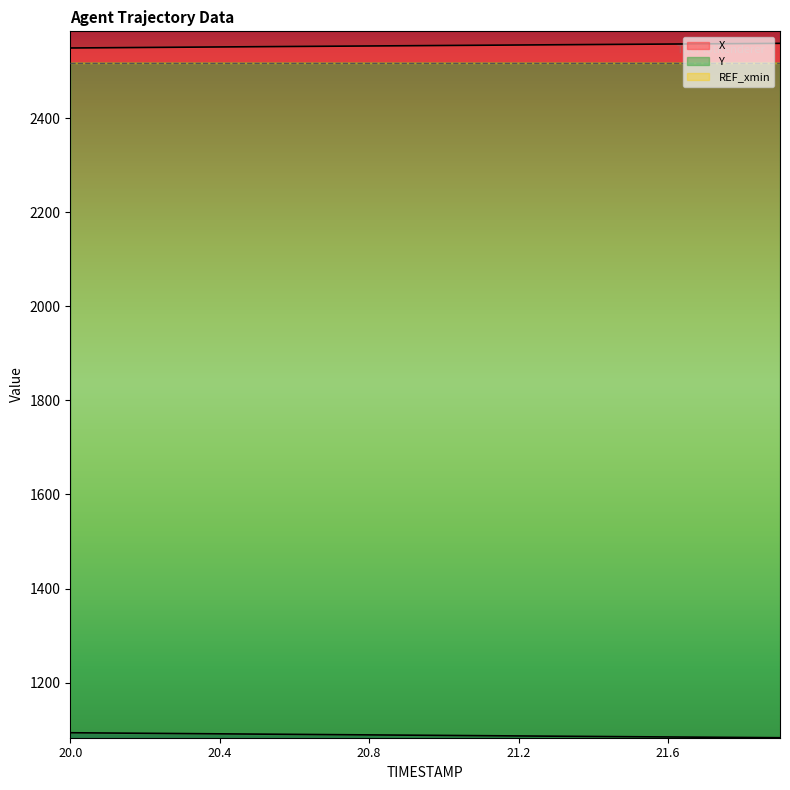

List the labels in order of Y value, smallest first.

21.9, 21.8, 21.7, 21.6, 21.5, 21.4, 21.3, 21.2, 21.1, 21.0, 20.9, 20.8, 20.7, 20.6, 20.5, 20.4, 20.3, 20.2, 20.1, 20.0